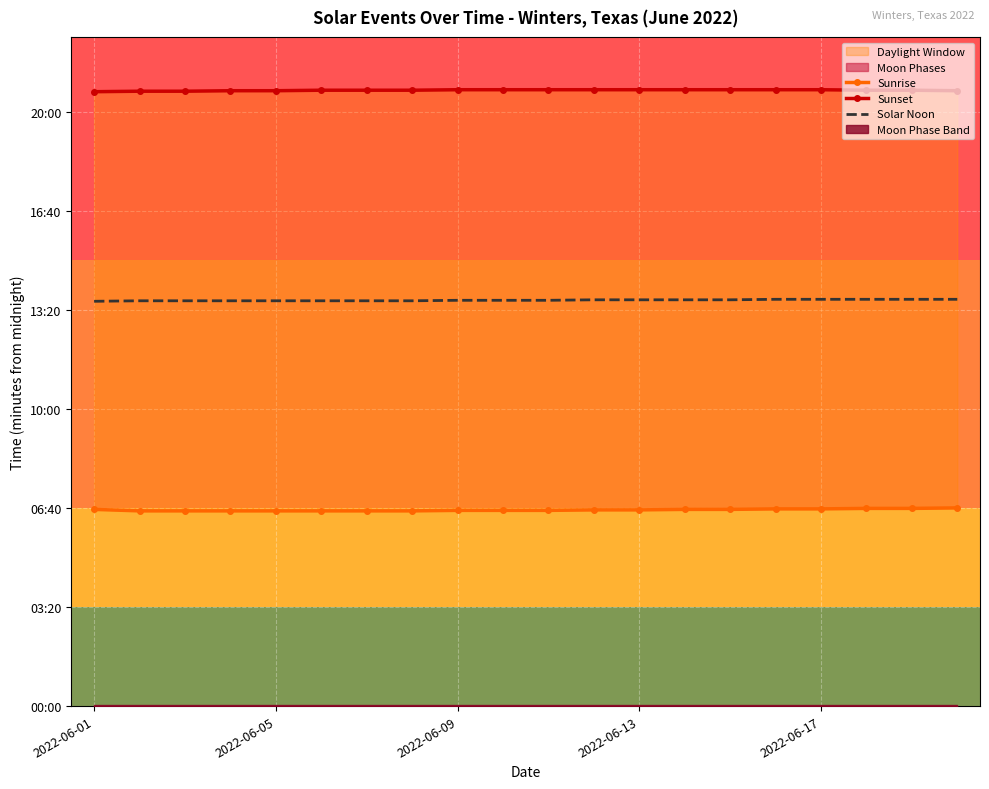

What is the total value across all series at 6?

2455